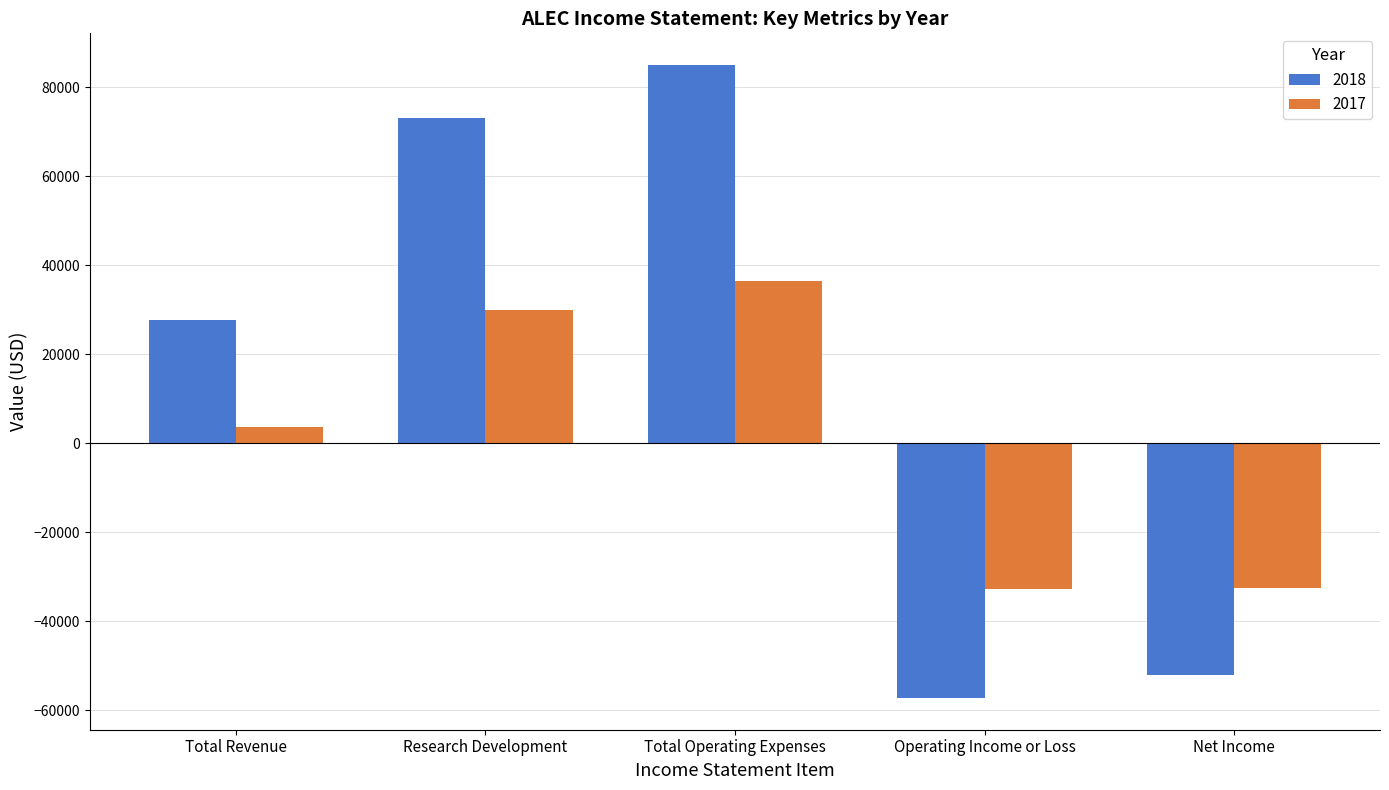

At which category is the sum across all series the highest?

Total Operating Expenses